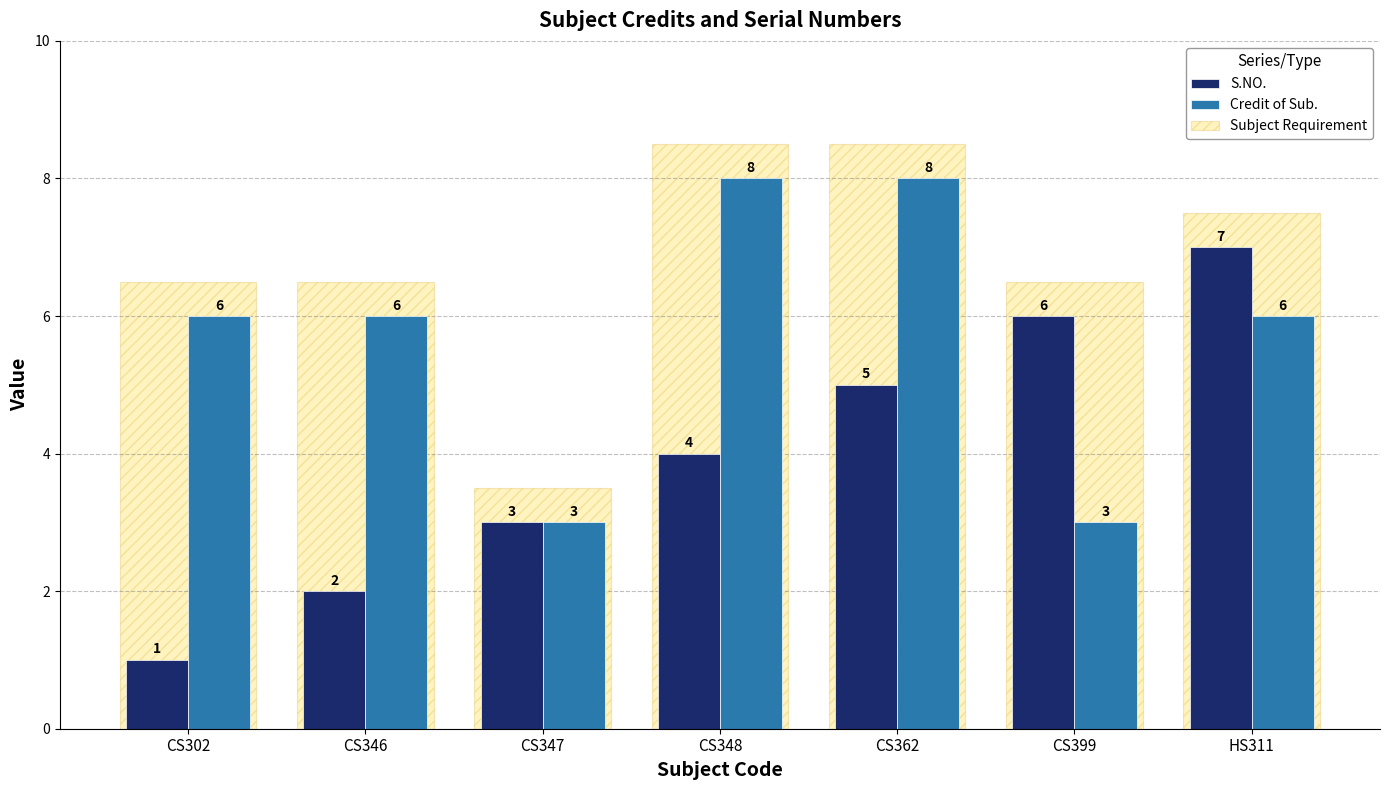

Are the bars grouped side by side (vs. stacked)?

Yes